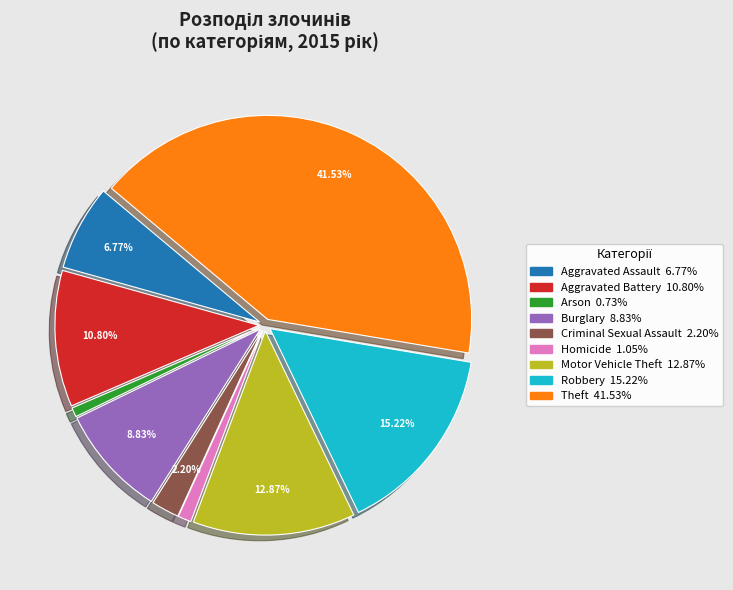

What is the largest slice in the pie chart?

Theft